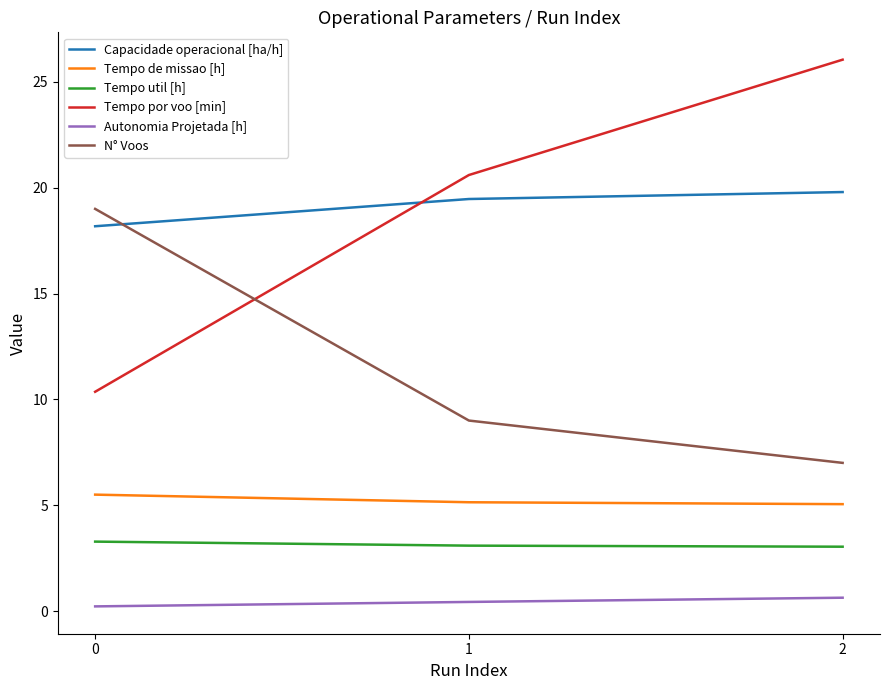

What is the highest value of the Tempo de missao [h] series?

5.5